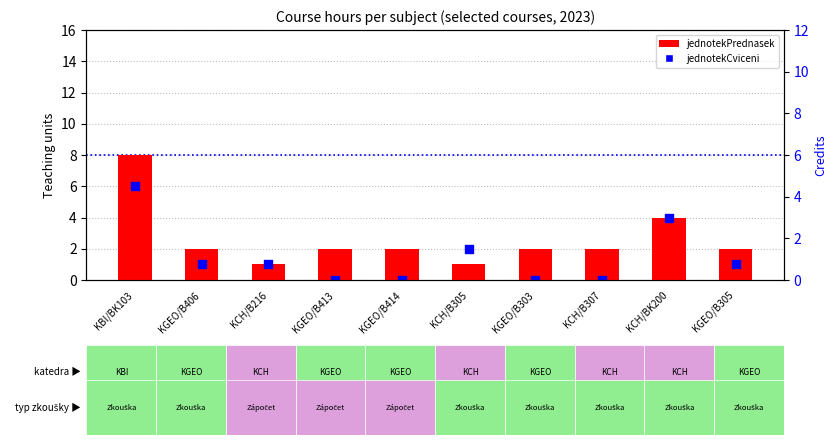

Which series contains the lowest Y value?

jednotekCviceni